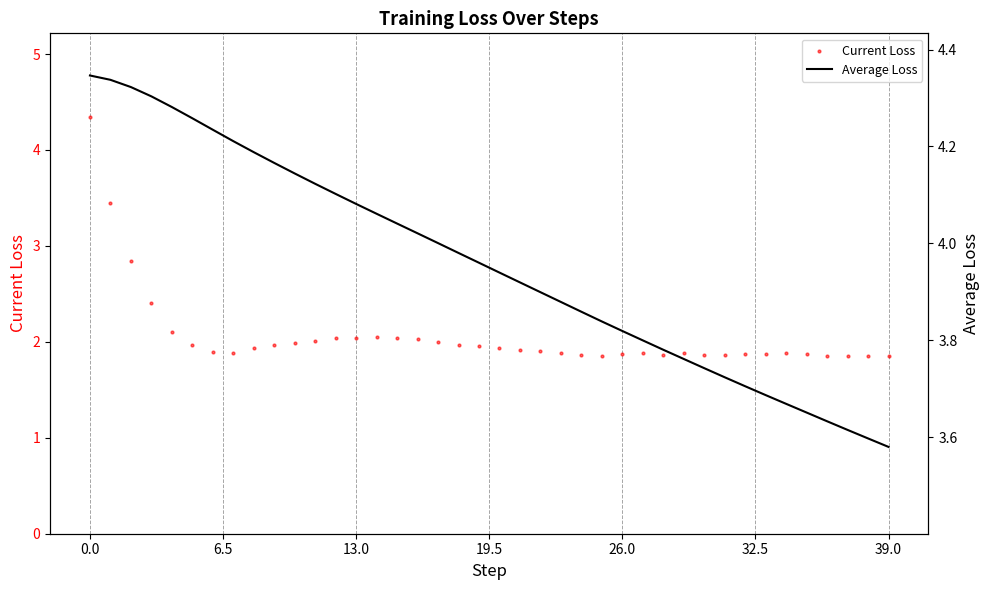

Is the value of Average Loss at 15 greater than the value of Current Loss at 12?

Yes